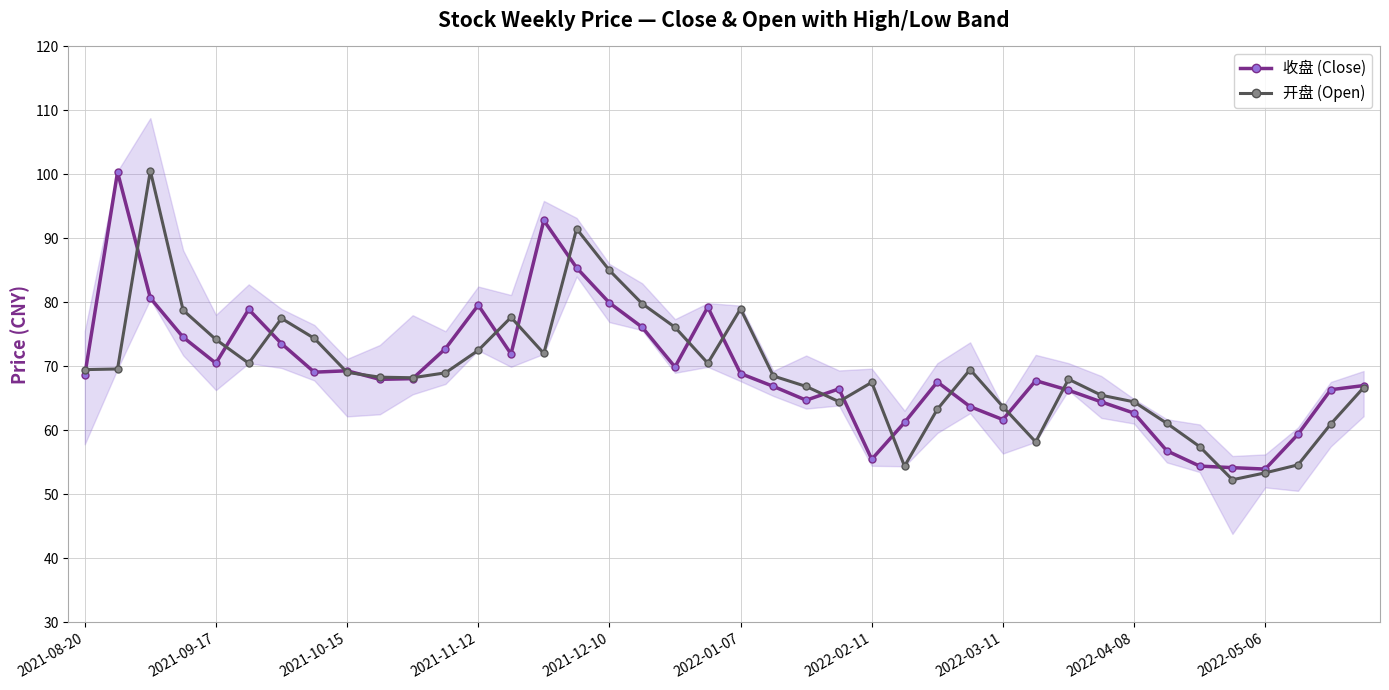

True or false: 开盘 (Open) has more than 1 points higher than both neighbors.

True